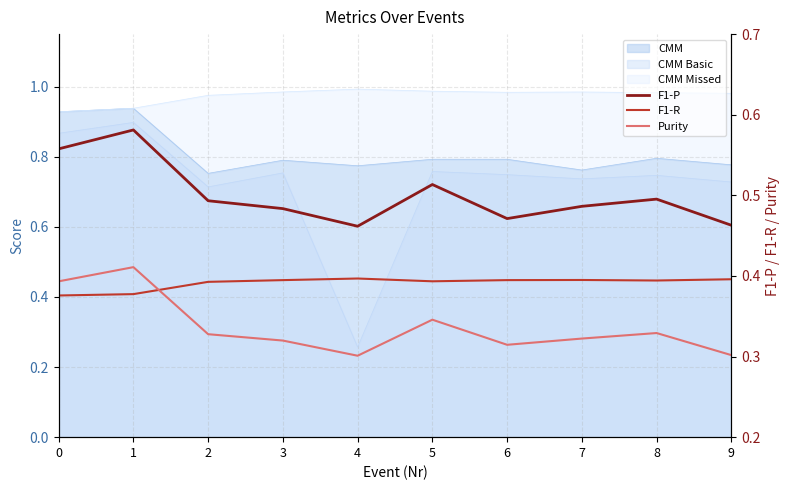

Reading left to right, list all the values displayed in this chart.

F1-P: 0.6	0.6	0.5	0.5	0.5	0.5	0.5	0.5	0.5	0.5
F1-R: 0.4	0.4	0.4	0.4	0.4	0.4	0.4	0.4	0.4	0.4
Purity: 0.4	0.4	0.3	0.3	0.3	0.3	0.3	0.3	0.3	0.3